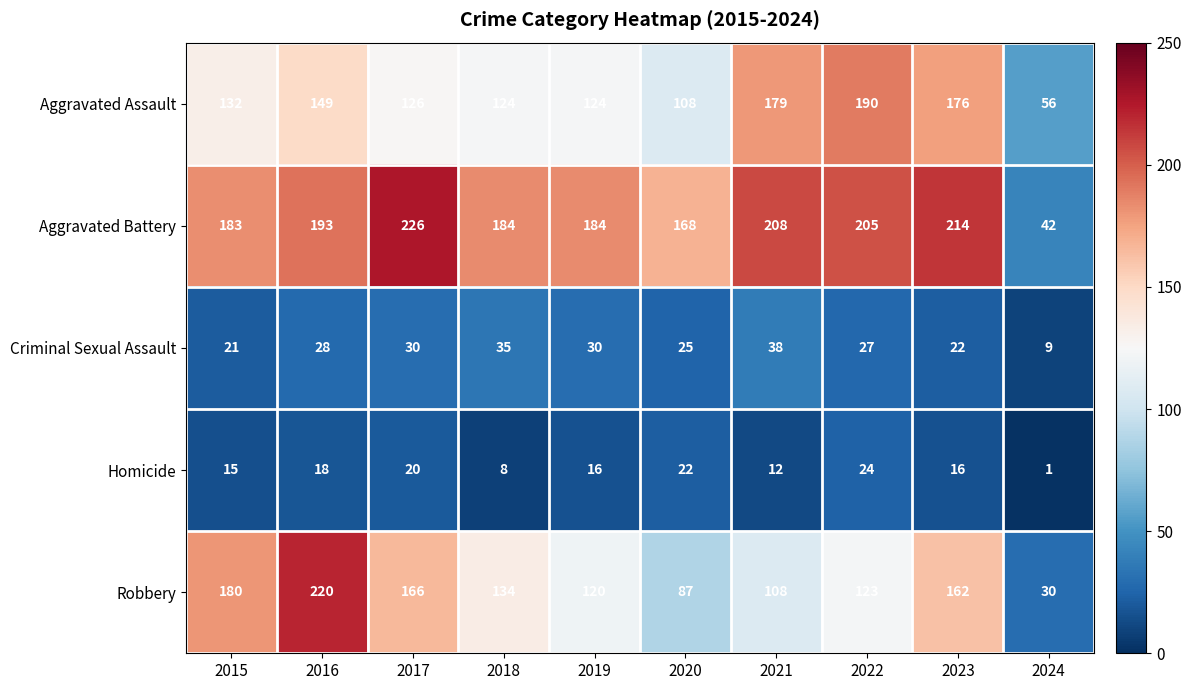

At which label is Criminal Sexual Assault closest to 23?

2023